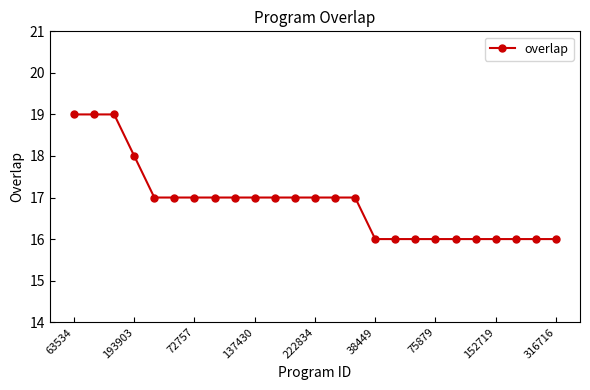

What is the sum of all values?

422